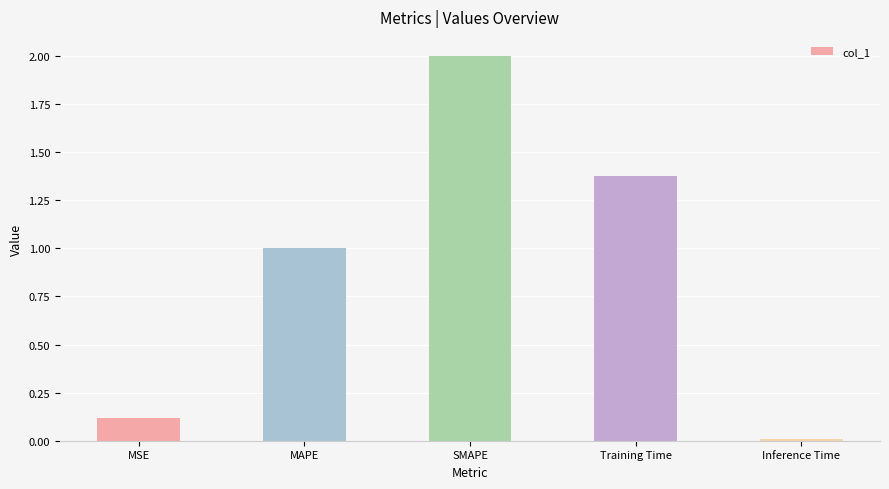

How many bars are there in total?

5